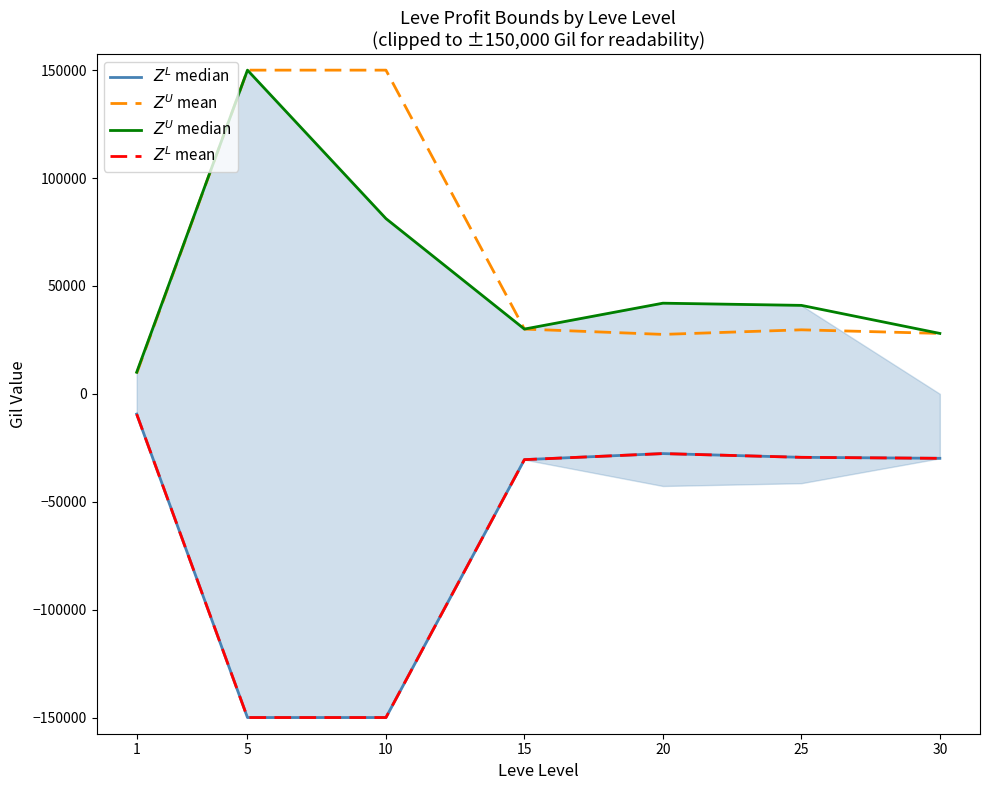

Is it true that $Z^U$ mean equals 29669.8 at 25?

True